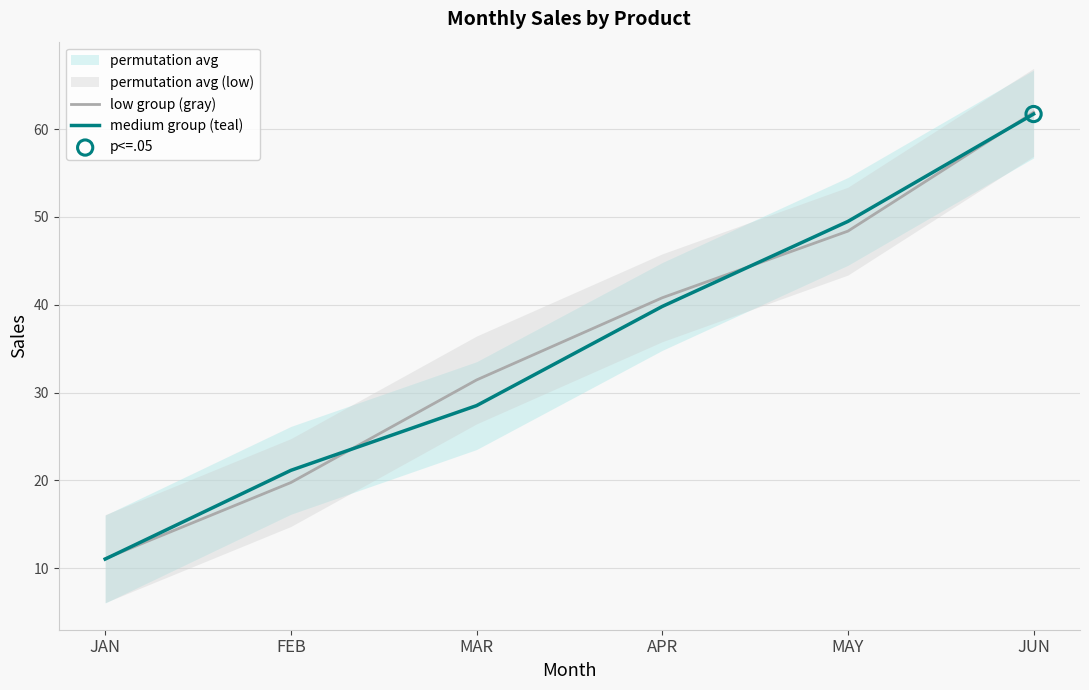

At which category is the sum across all series the highest?

JUN